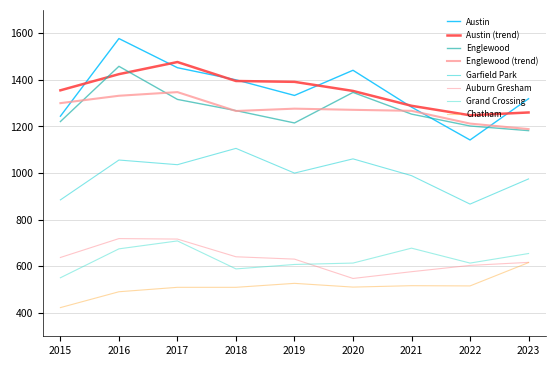

Between 2019 and 2023, which series saw the biggest shift?

Austin (trend)